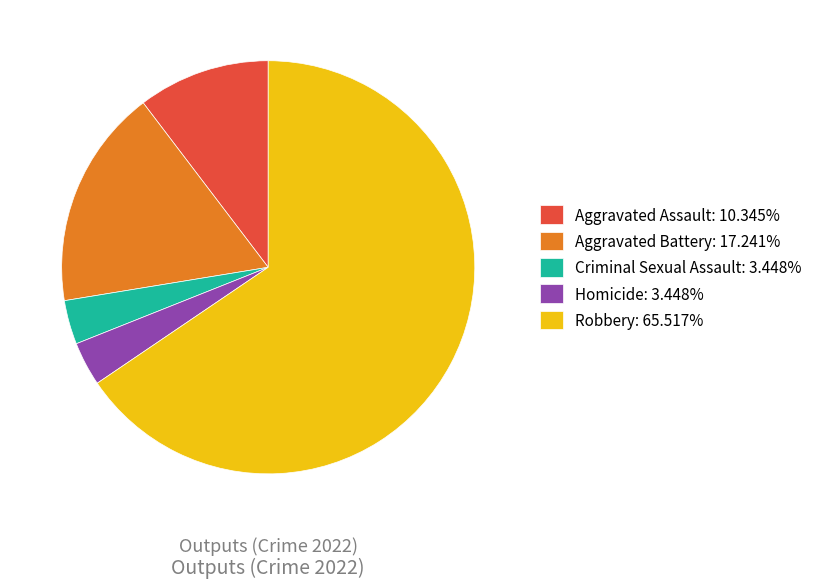

Is the sum of Robbery: 65.517% and Homicide: 3.448% greater than half?

Yes